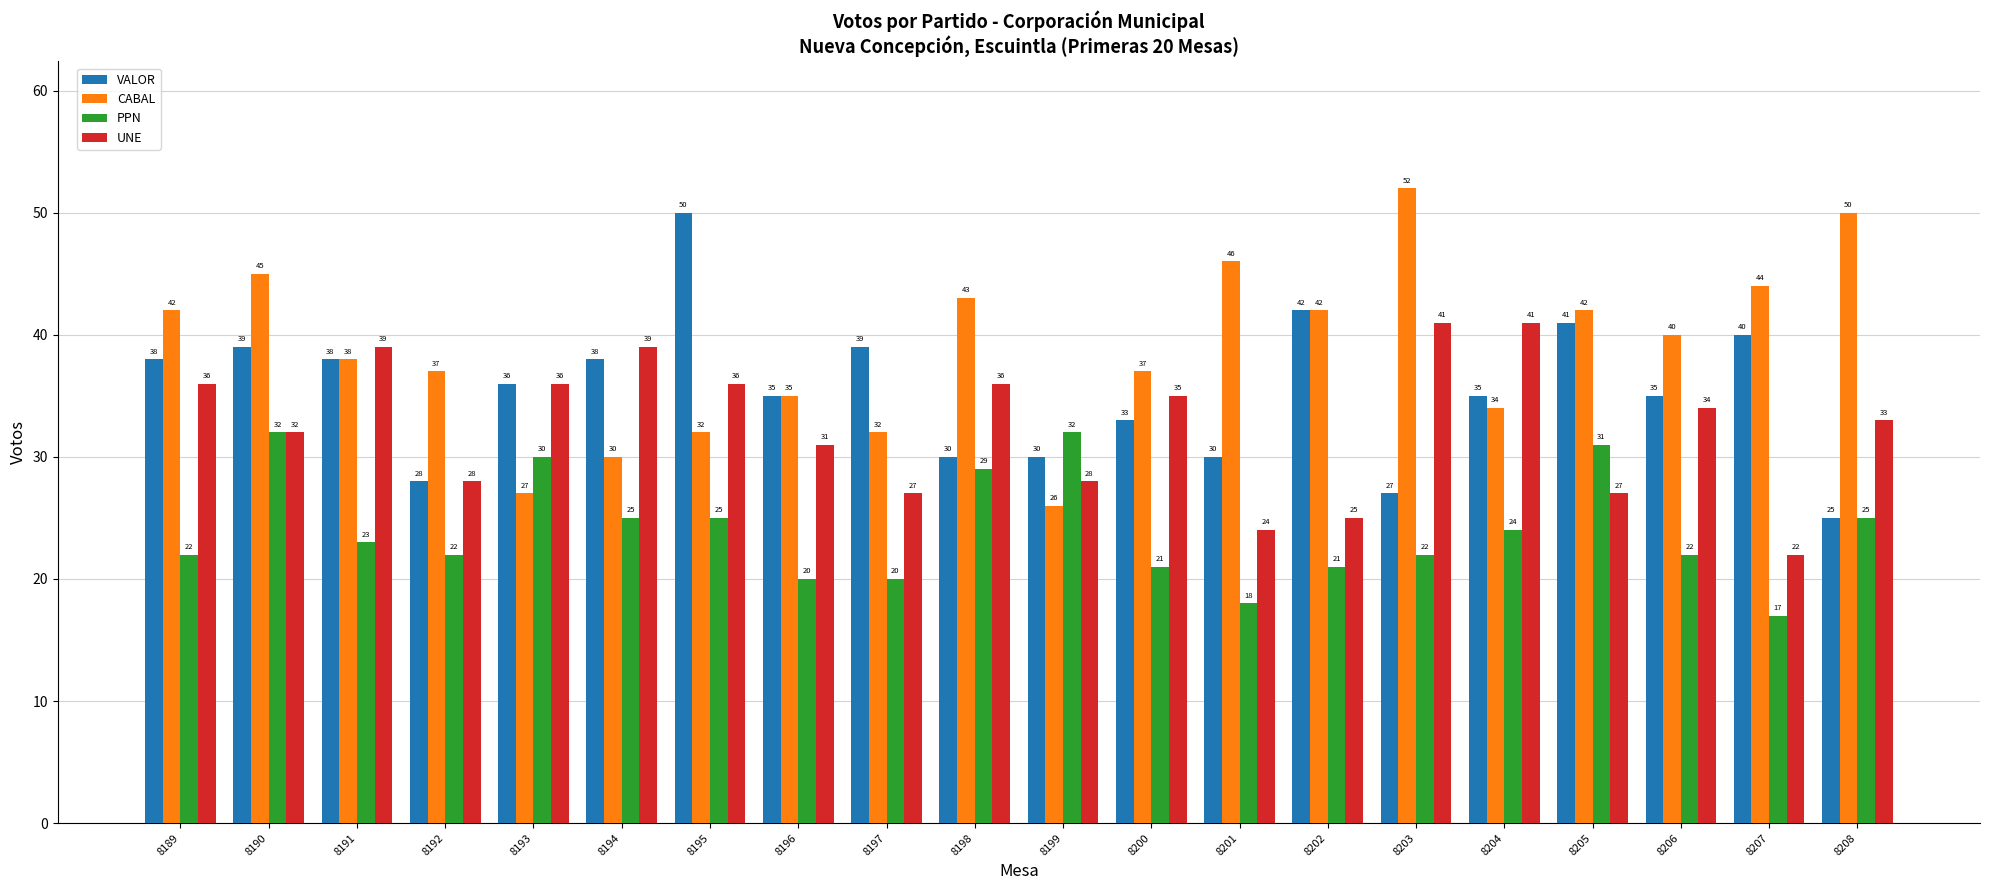

What is the spread (max minus min) of values at 8203?

30